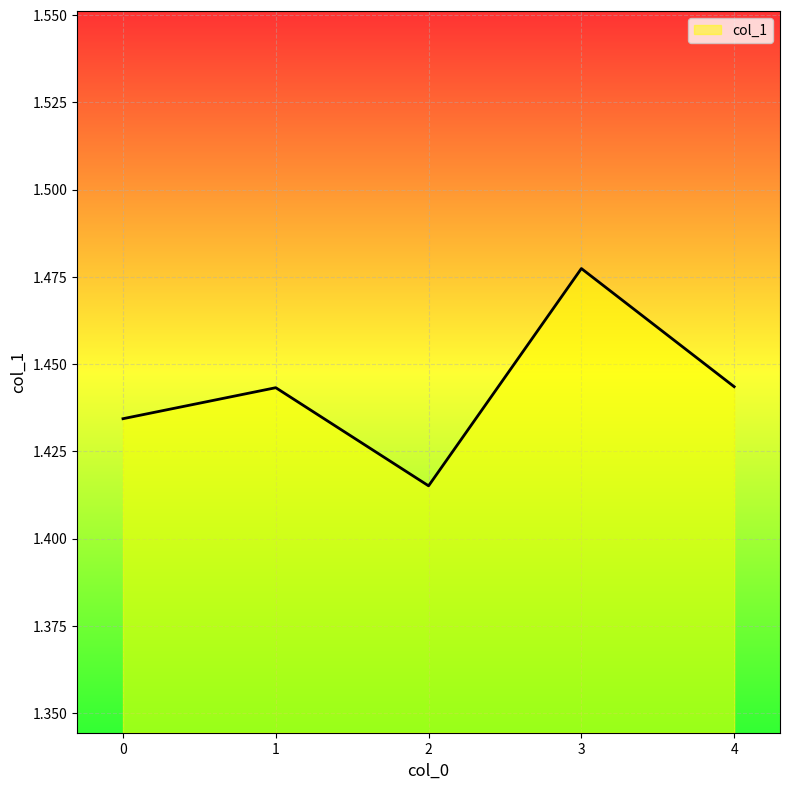

Is it true that the value at 3 is 0.9?

False